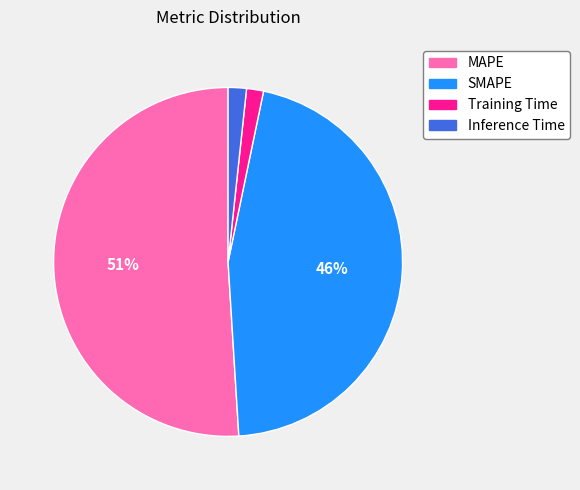

Which has a higher value, MAPE or Inference Time?

MAPE